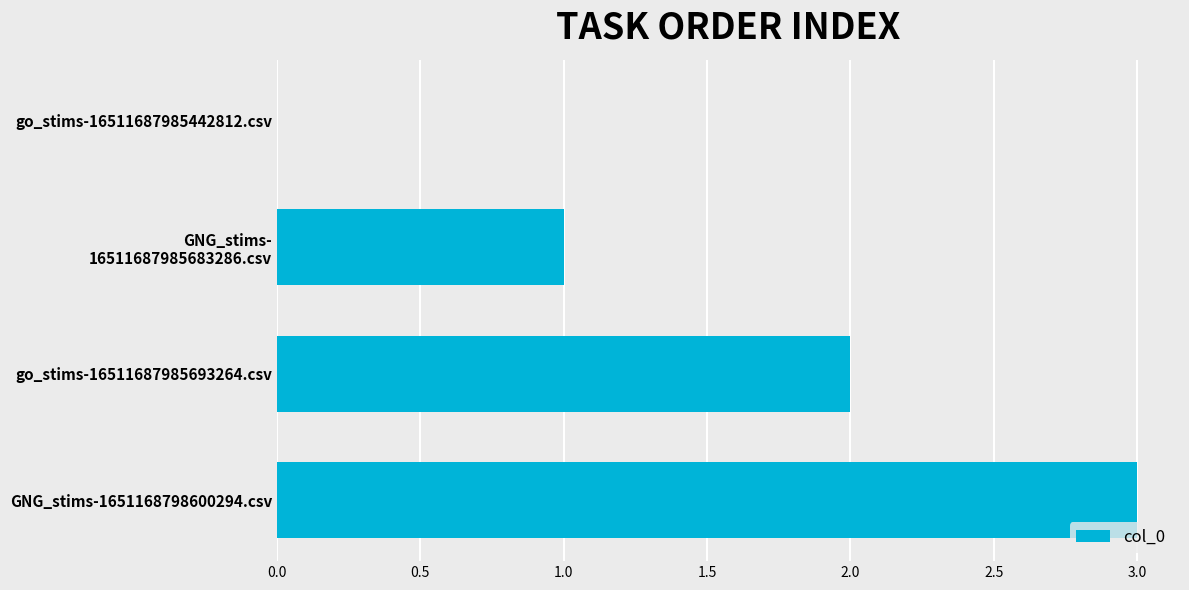

True or false: the data shows 4 at GNG_stims-1651168798600294.csv.

False